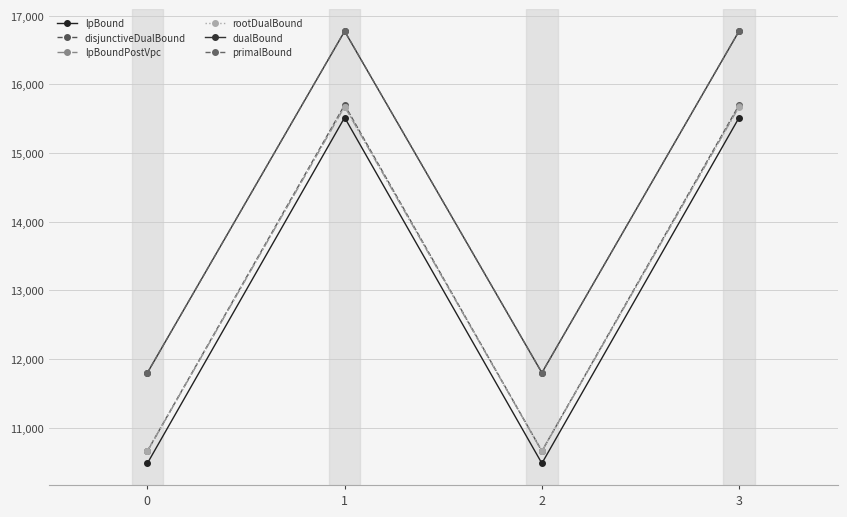

Which series changed the most between 0 and 2?

primalBound